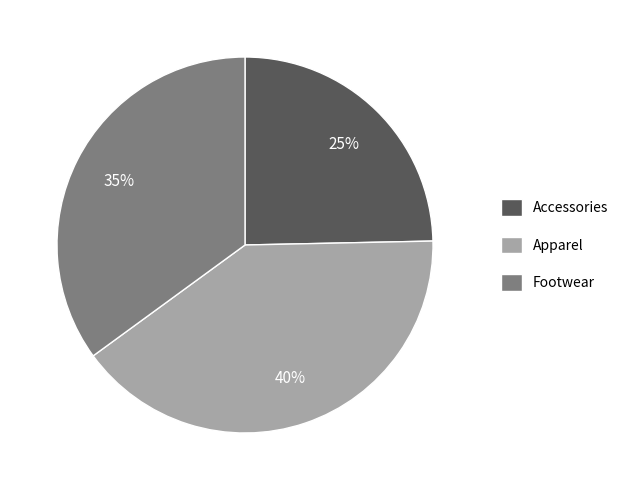

Is it true that Accessories is 25% of the pie?

True